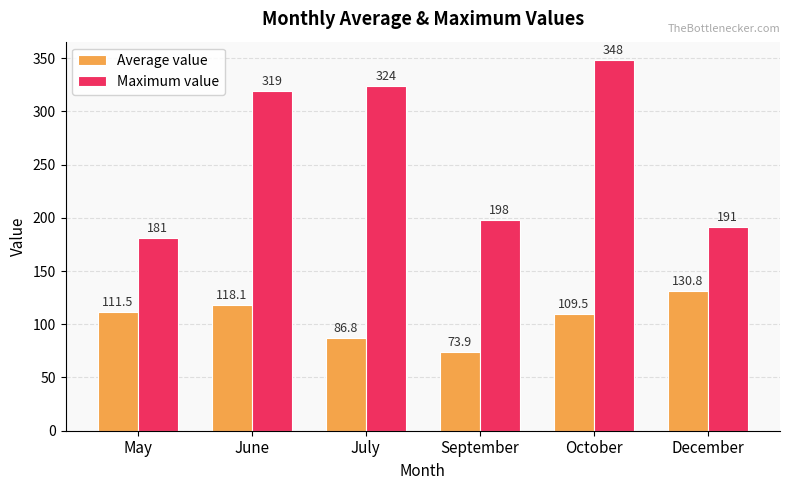

At which label does Maximum value reach its minimum?

May